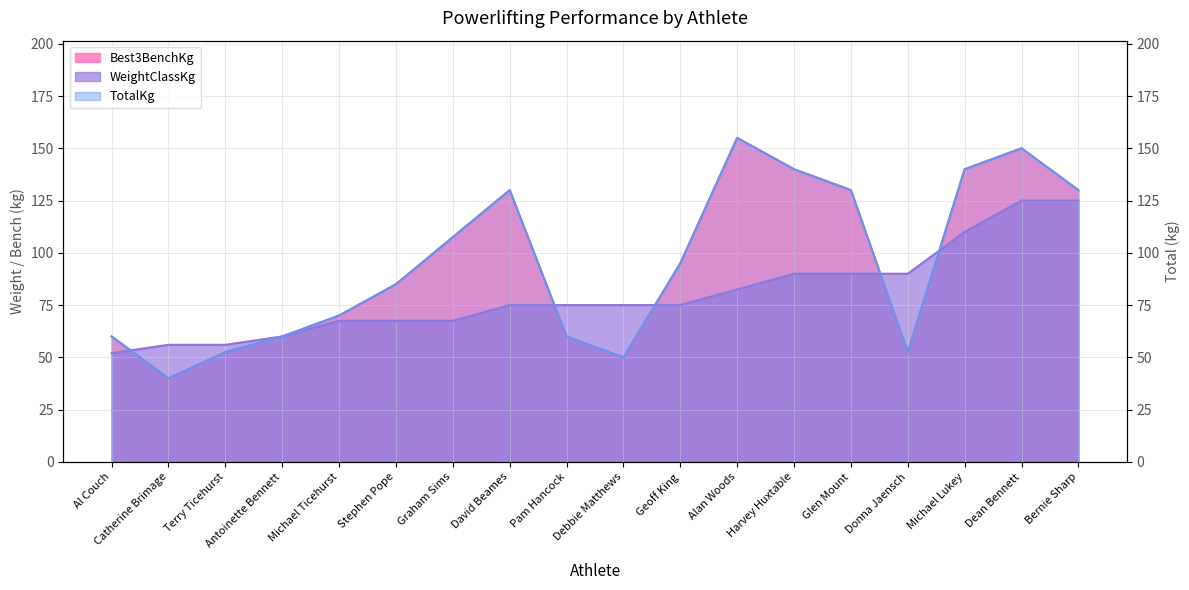

At how many categories does at least one series exceed 153?

1